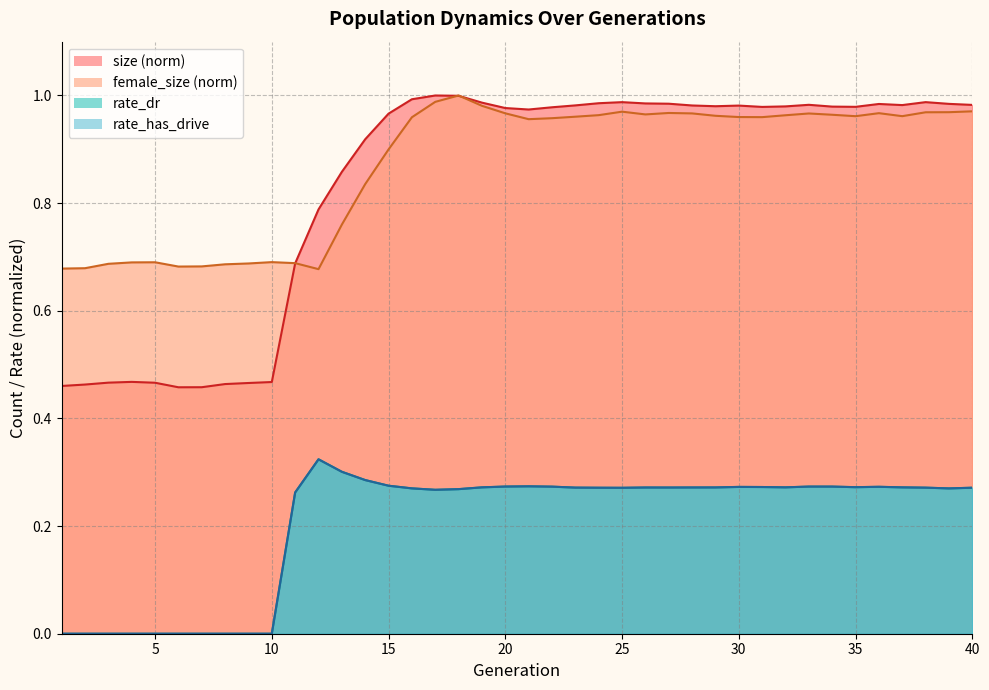

At which label does female_size reach its minimum?

12